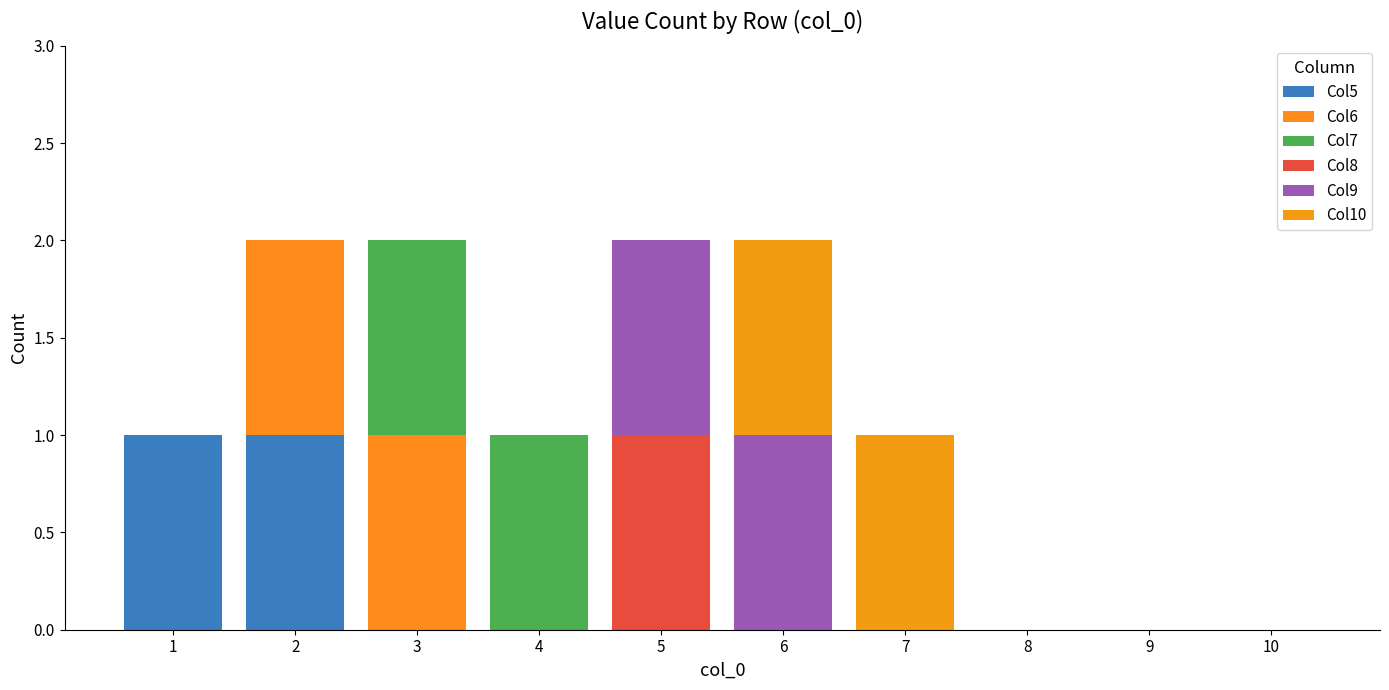

The Col5 series shows 0 at 2. True or false?

False